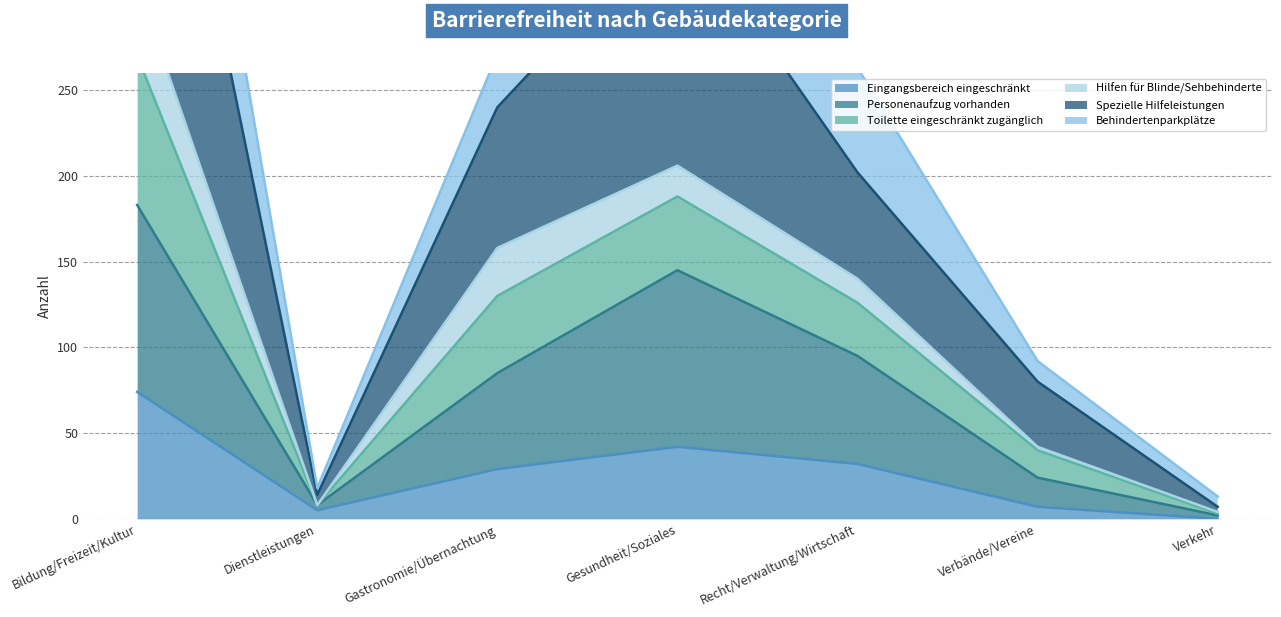

True or false: Eingangsbereich eingeschränkt has a value of 99 at Bildung/Freizeit/Kultur.

False